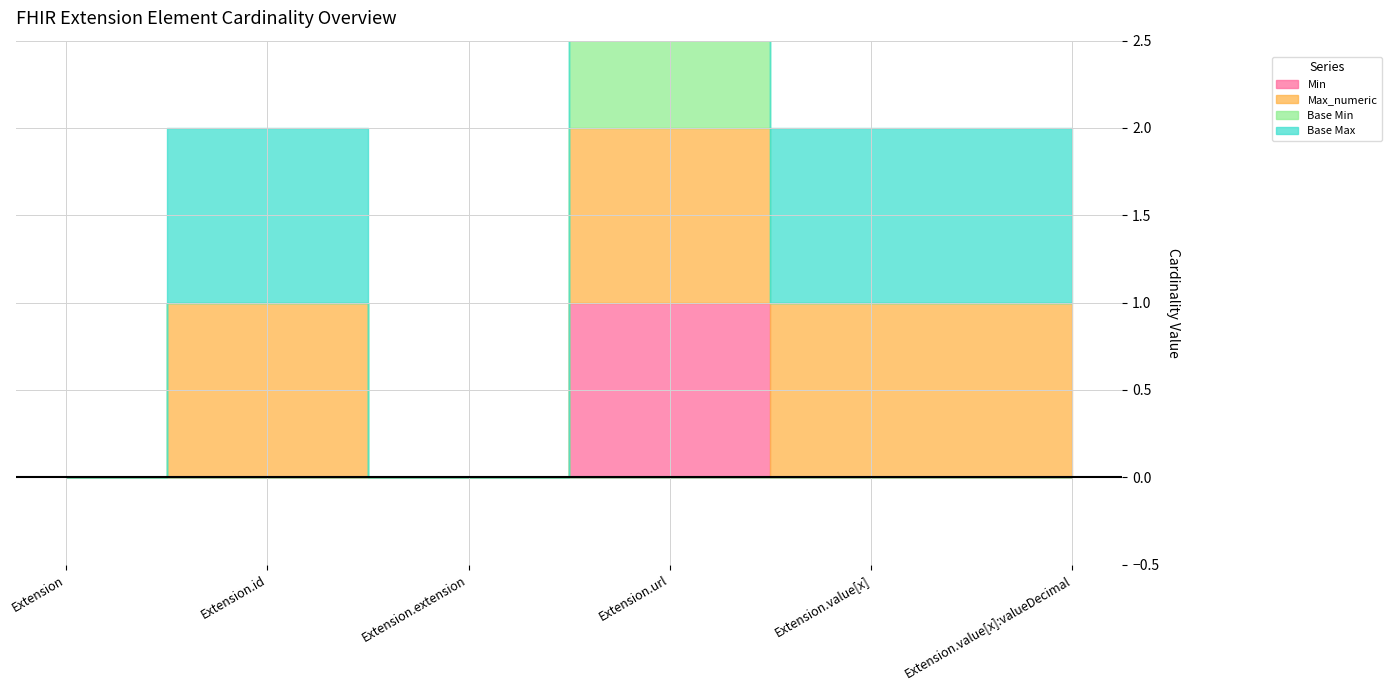

Which series has the largest range (max minus min)?

Min